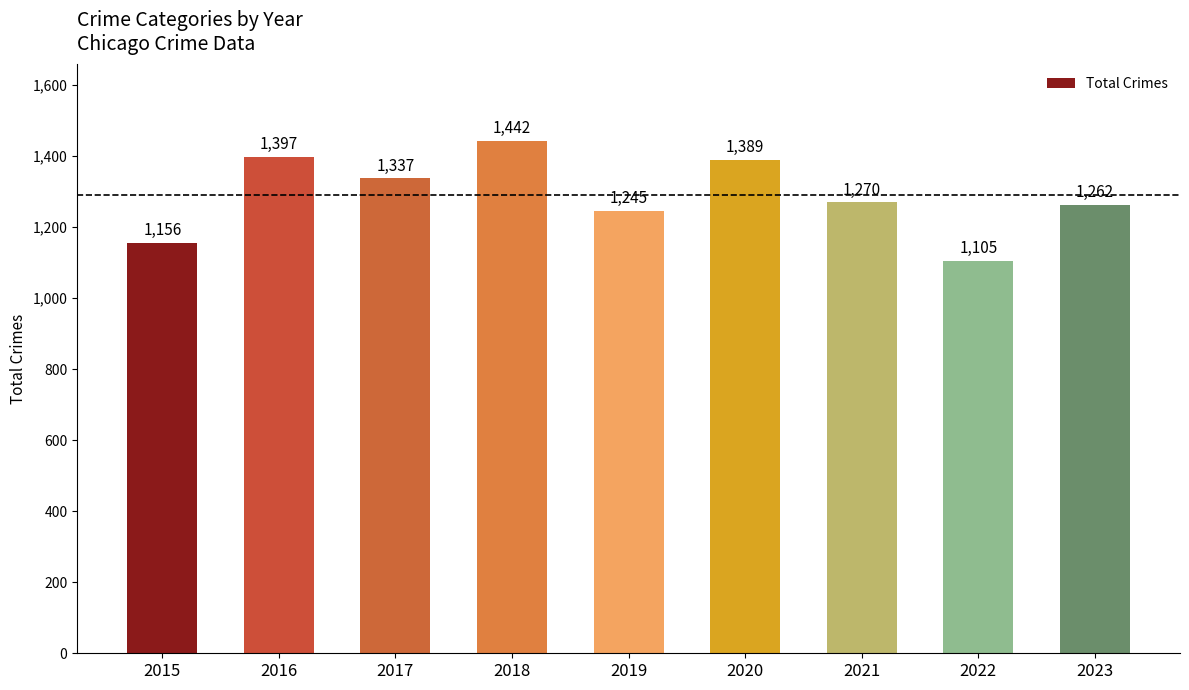

Which category has the highest value across all series?

2018